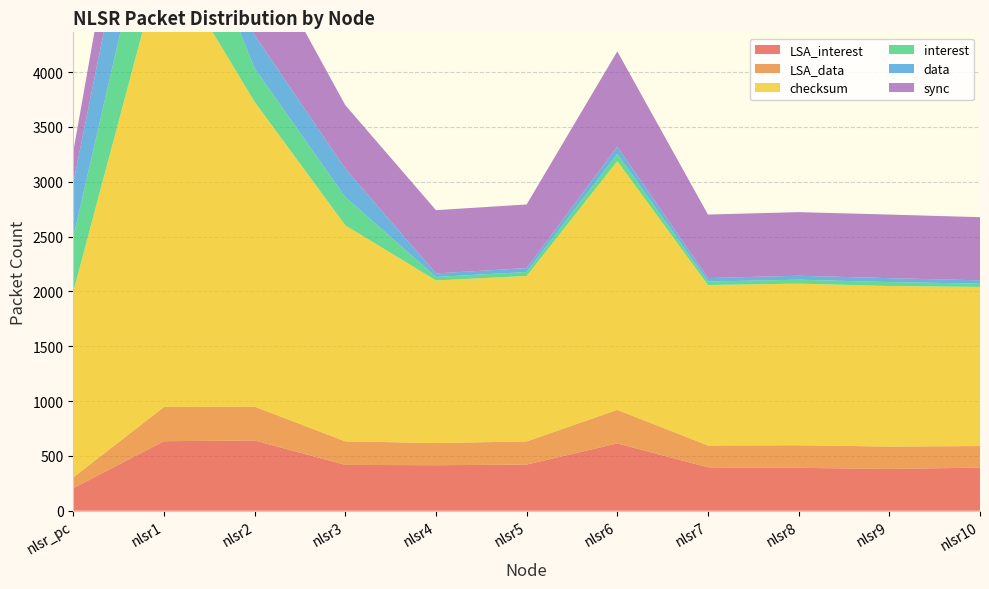

Reading right to left, what are all the values shown in this chart?

LSA_interest: 393	381	391	396	614	421	415	418	641	634	206
LSA_data: 197	204	206	199	306	211	202	215	308	312	98
checksum: 1451	1464	1474	1463	2268	1509	1483	1970	2780	4155	1694
interest: 30	36	36	32	66	36	32	258	305	992	496
data: 30	36	36	32	66	36	32	258	305	992	496
sync: 576	580	580	579	869	580	577	580	870	870	285